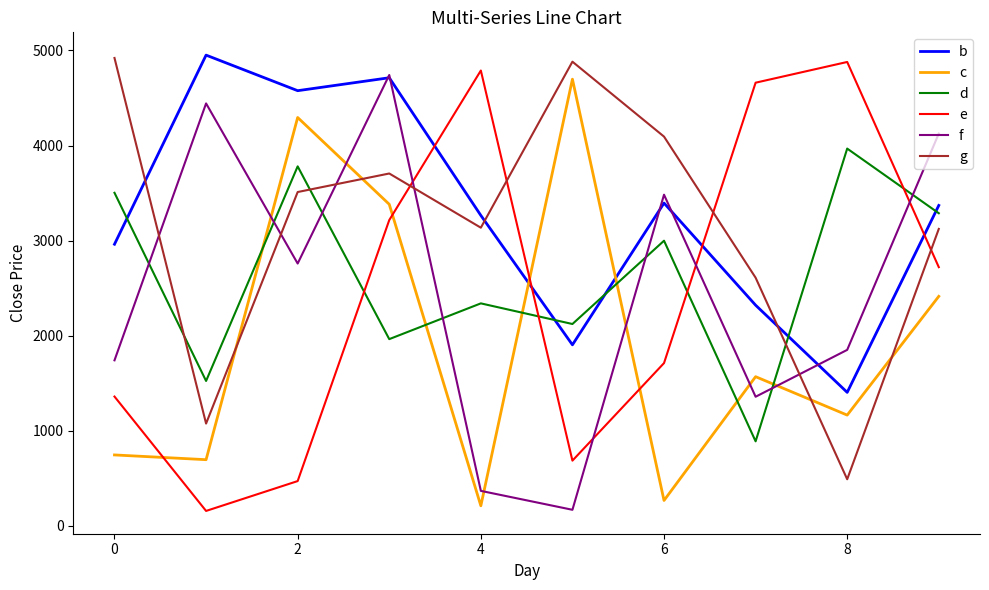

True or false: f and c cross at least once.

True